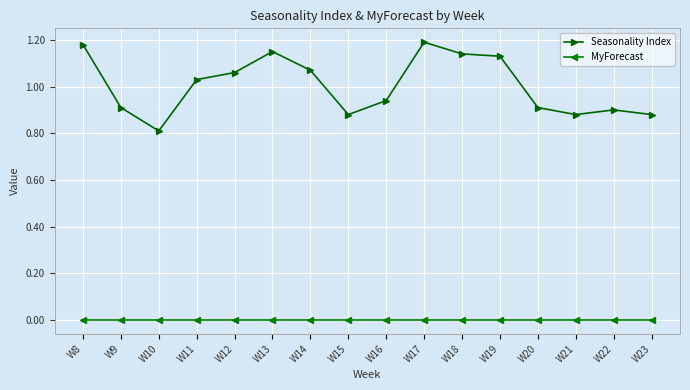

Count the number of categories in the chart.

16